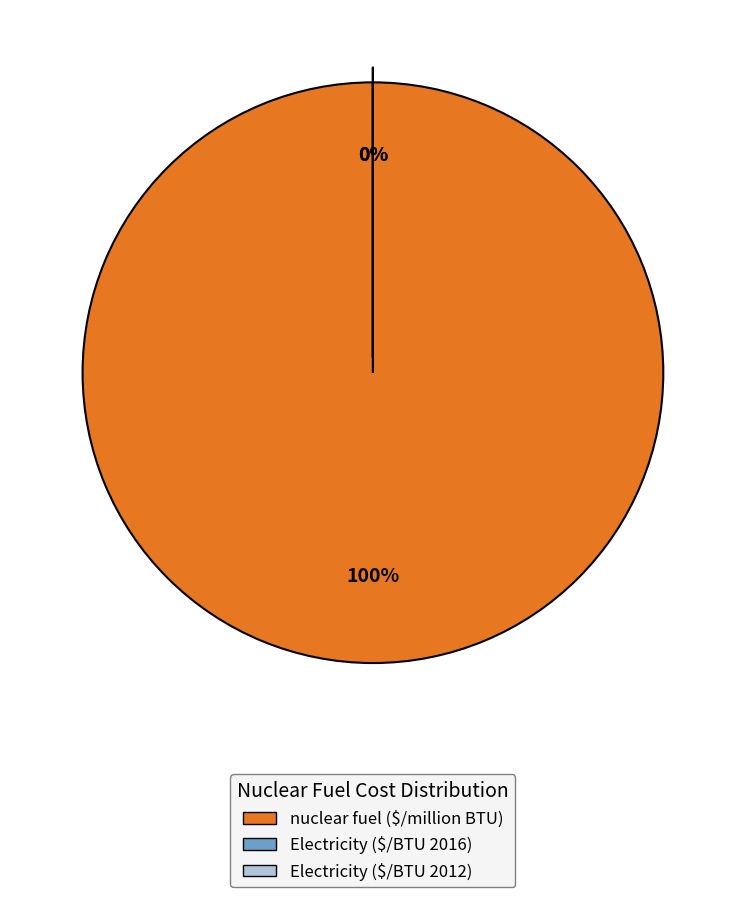

To the nearest percent, what is the difference between the largest and smallest slice percentages?

100%